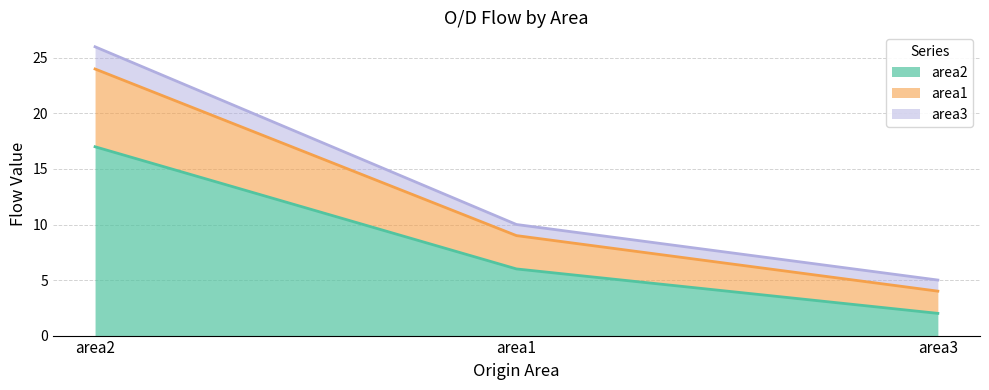

How many values in the area2 series exceed 6?

1